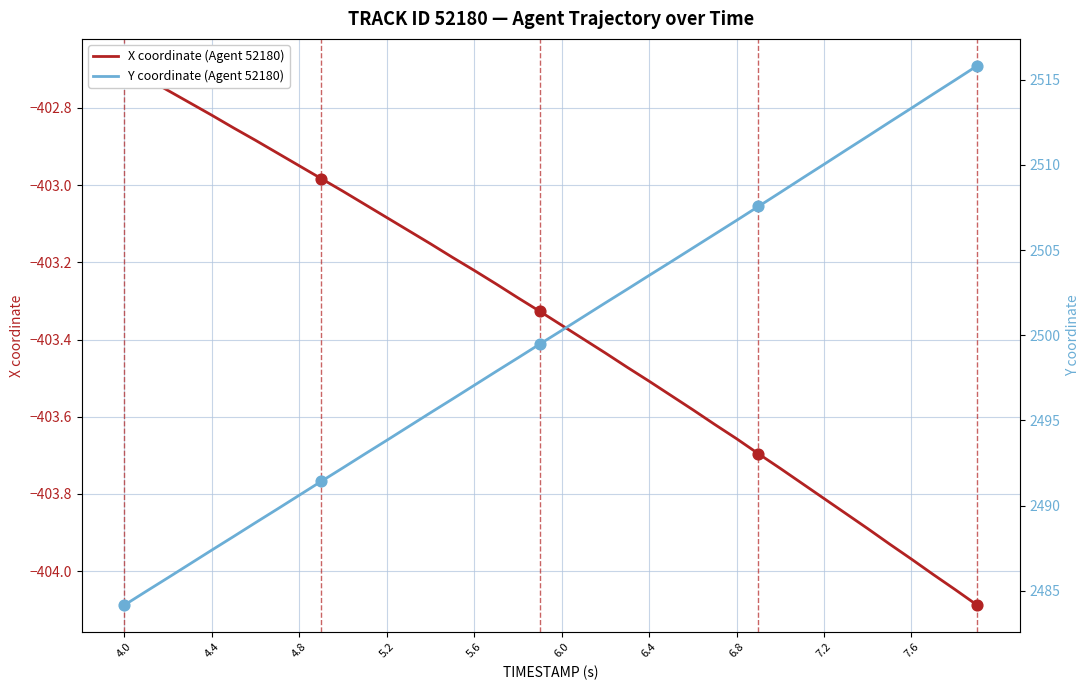

Which series contains the highest Y value?

Y coordinate (Agent 52180)